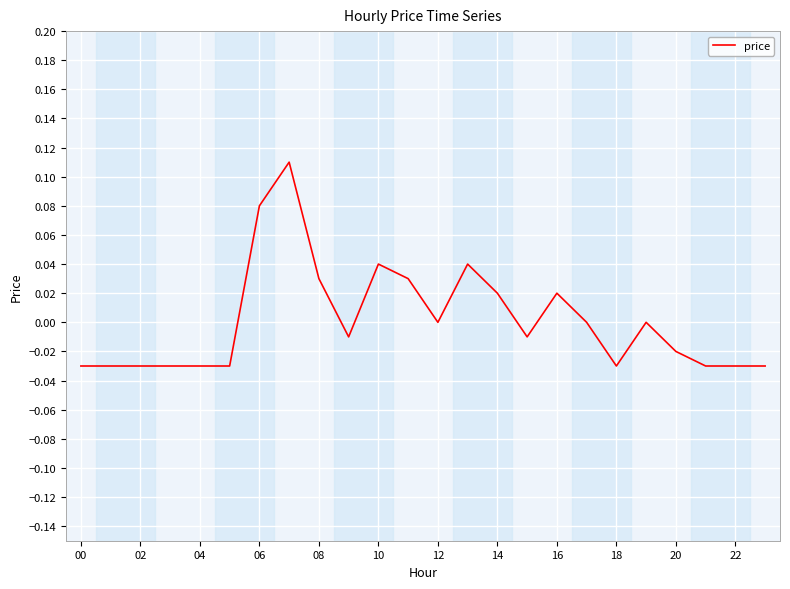

How many points are lower than both their immediate neighbors (excluding endpoints)?

4